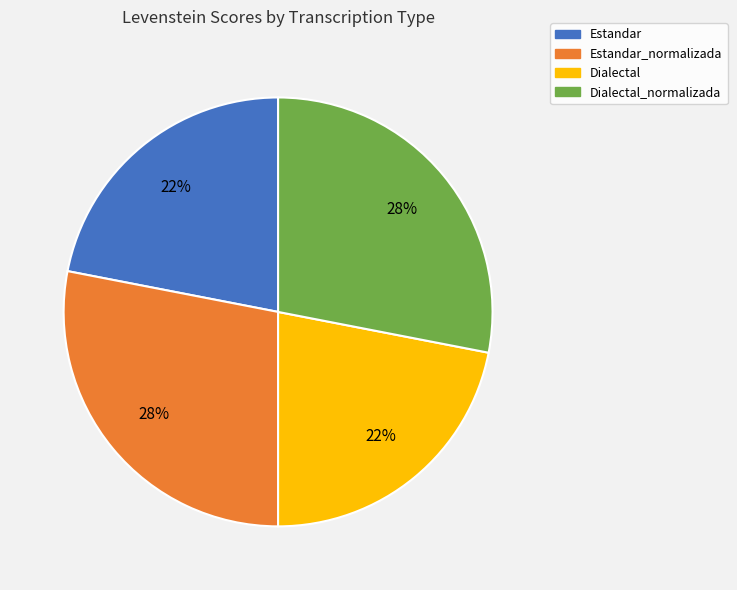

To the nearest percent, what portion does Estandar_normalizada represent?

28%